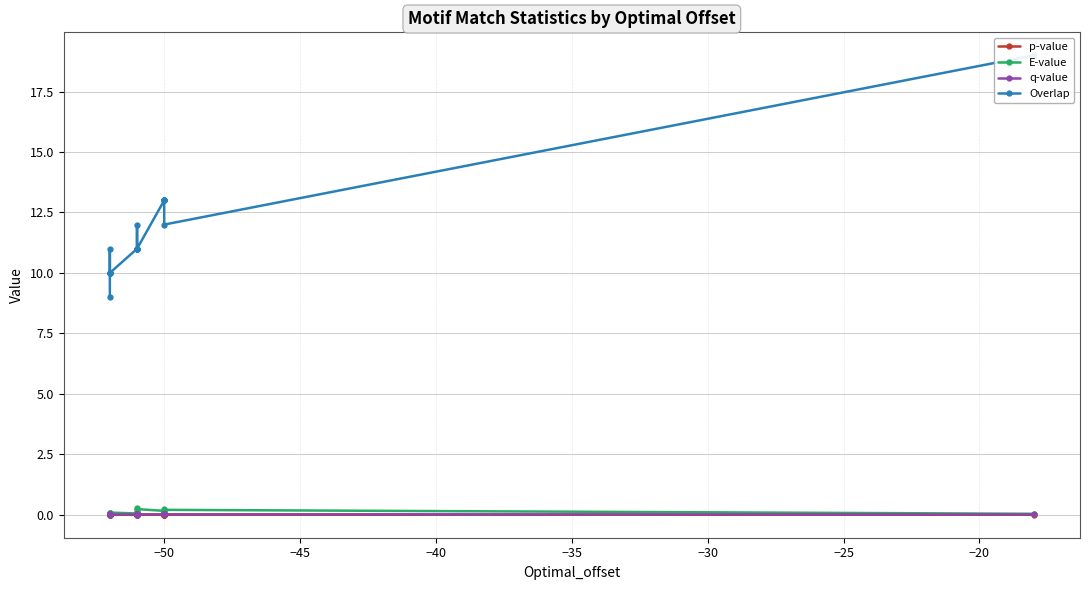

What is the value of the Overlap point at the 5th from the left?

11.0